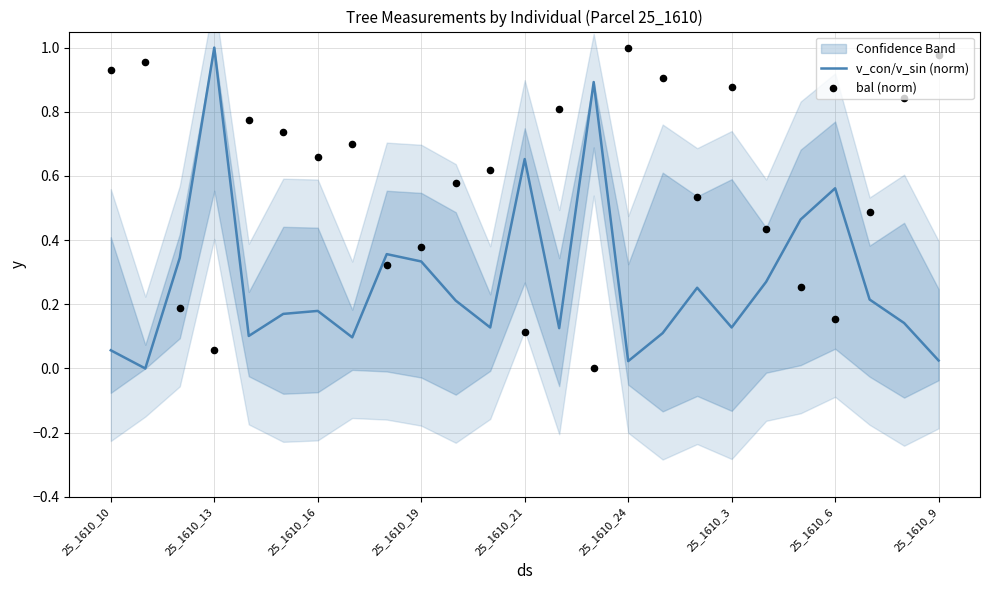

At how many categories does at least one series exceed 0?

25